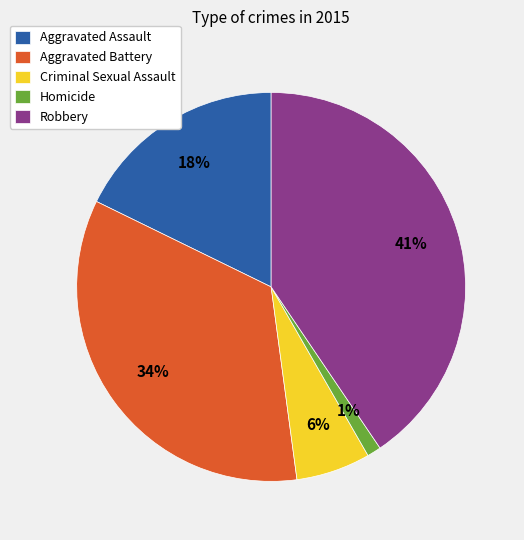

To the nearest percent, what portion does Homicide represent?

1%